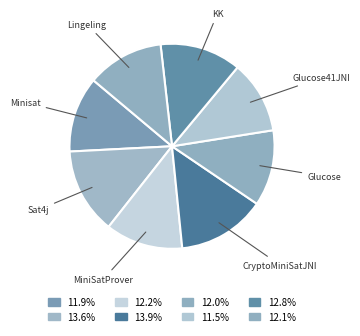

Does Glucose represent more than half of the total?

No